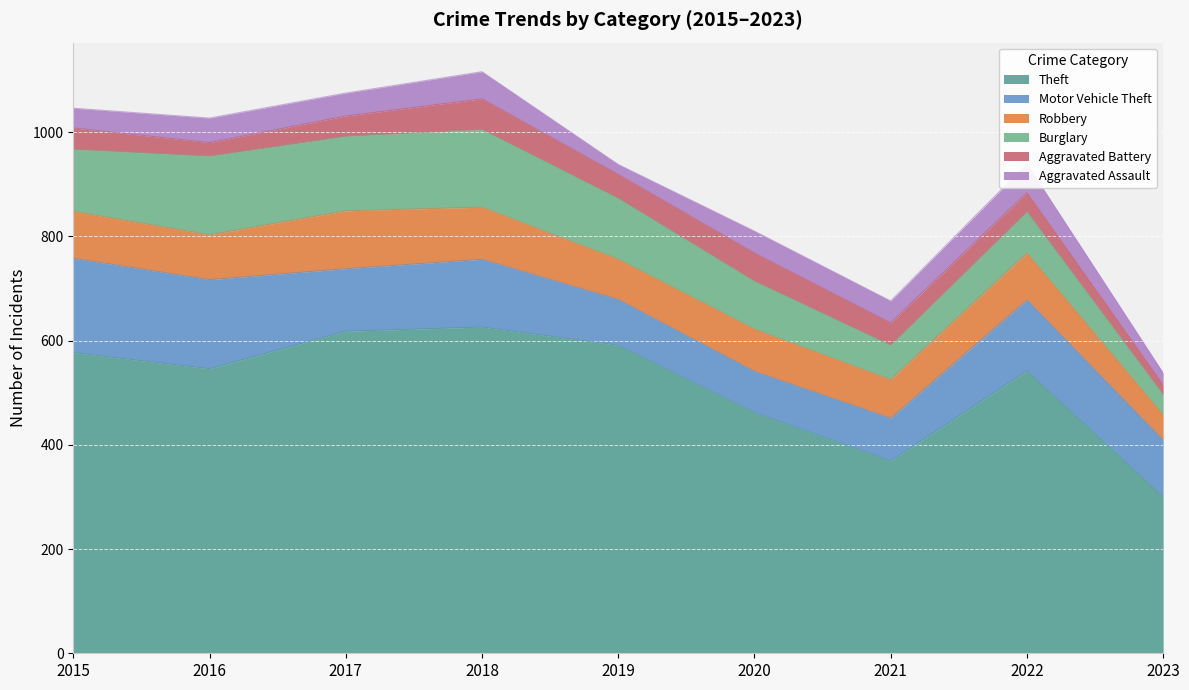

At which category is the sum across all series the highest?

2018